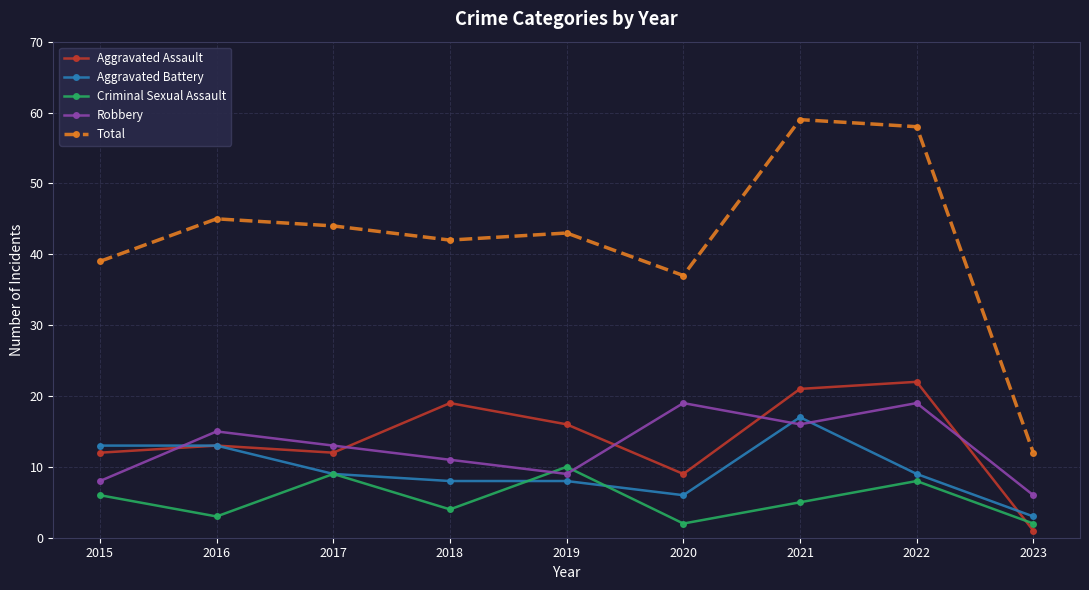

At which category does the chart reach its minimum across all series?

2023